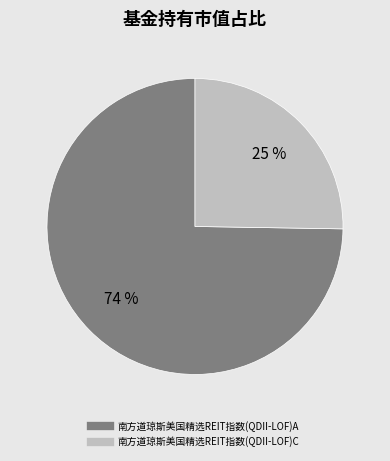

Which category has the biggest portion of the pie?

南方道琼斯美国精选REIT指数(QDII-LOF)A